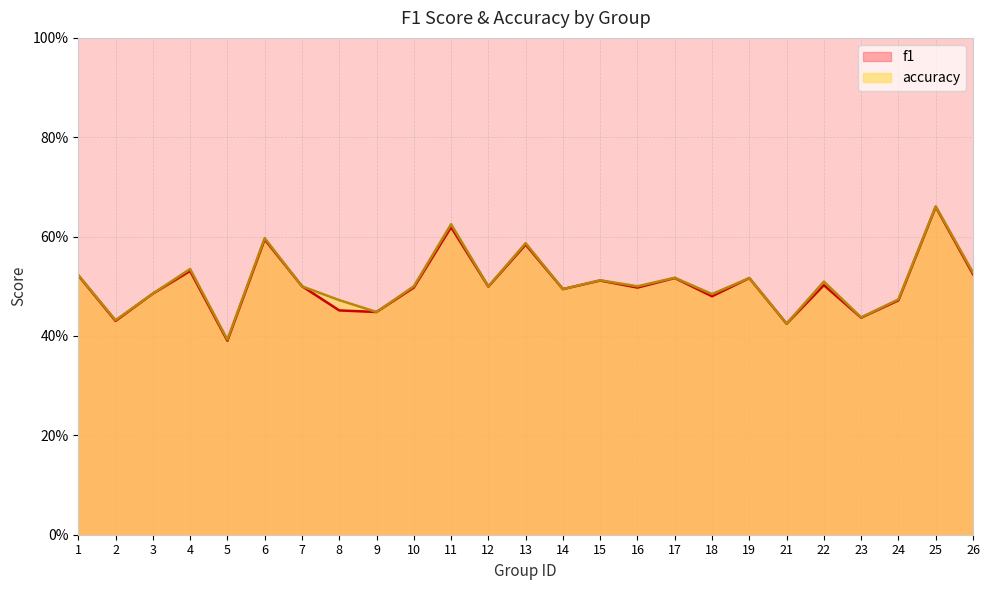

What is the value of the f1 point at the 12th from the left?

0.5